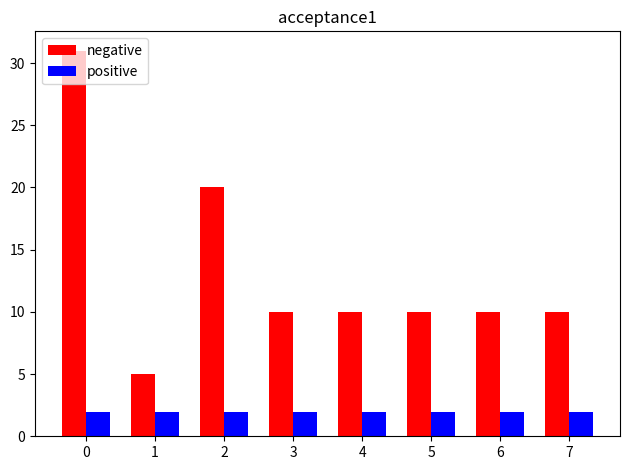

What is the value of the positive bar at the 4th from the left?

2.0